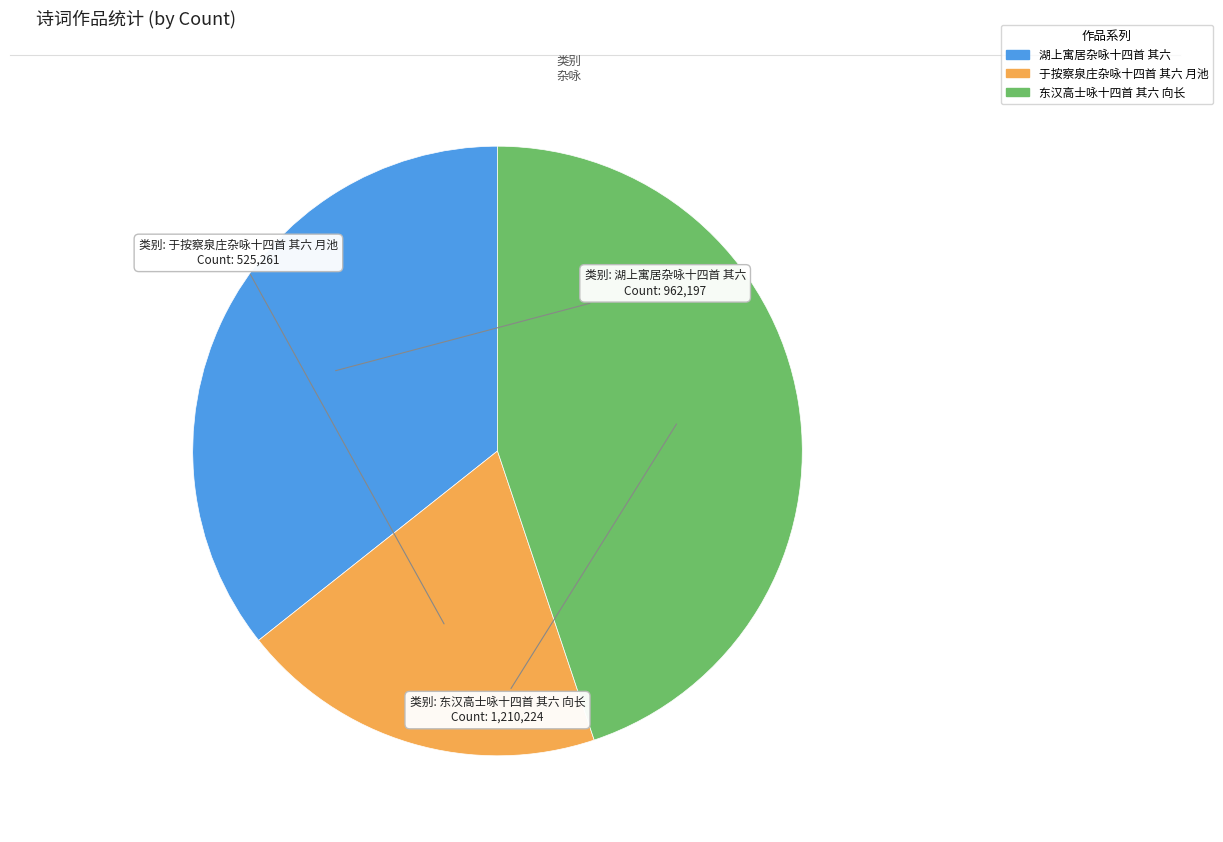

Does 湖上寓居杂咏十四首 其六 represent more than half of the total?

No